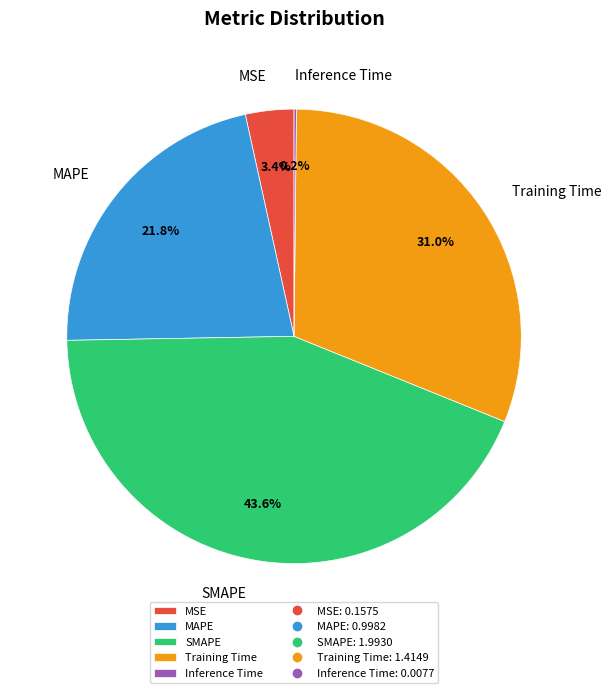

Is it true that SMAPE is 44% of the pie?

True